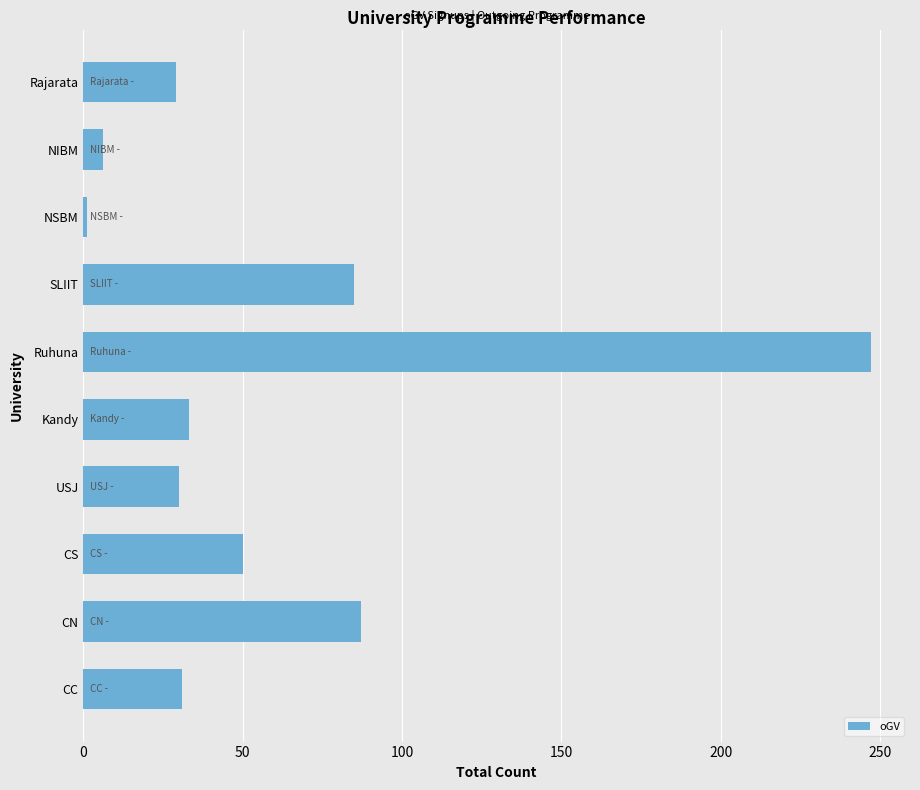

What is the difference between the second highest and second lowest values?

81